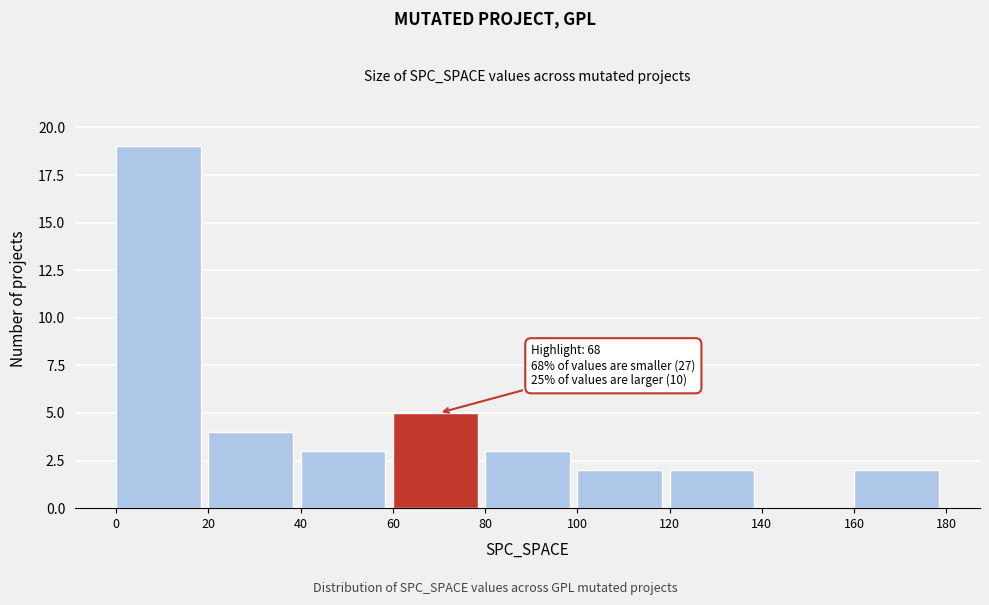

Which range on the x-axis has the tallest bar?

0 to 20